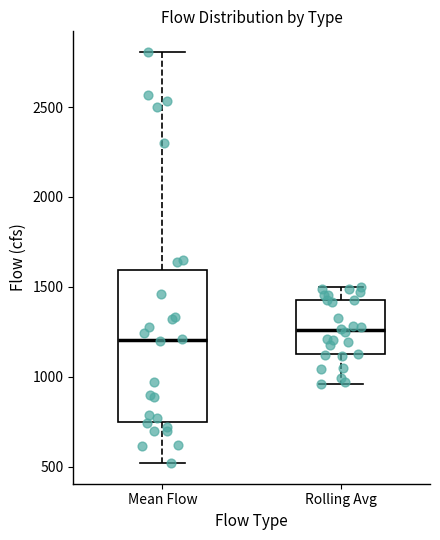

Reading left to right, transcribe this box plot: for each box, give where its median line is, the range the box spans, and where its two whiskers end, as read against the y-axis. The values are not printed on the chart, so give them approximately, as read against the axis.

Mean Flow: median 1200, box 750 to 1600, whiskers 500 to 2800
Rolling Avg: median 1250, box 1100 to 1450, whiskers 950 to 1500